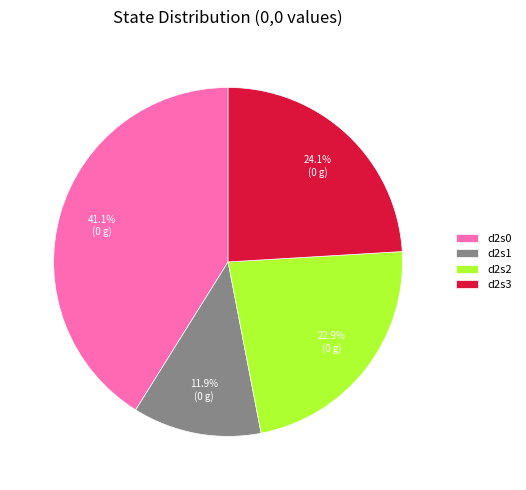

True or false: d2s2 accounts for 17% of the total.

False